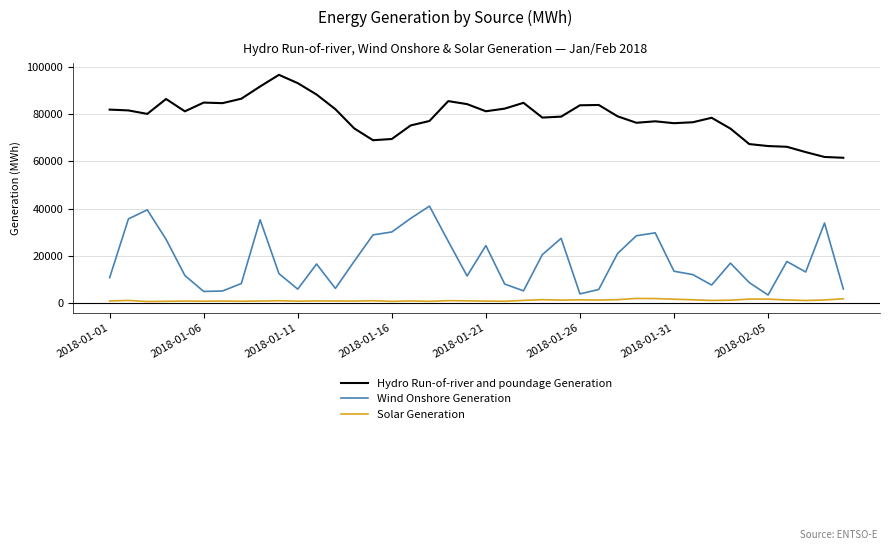

Rank the series by their average value, from lowest to highest.

Solar Generation, Wind Onshore Generation, Hydro Run-of-river and poundage Generation